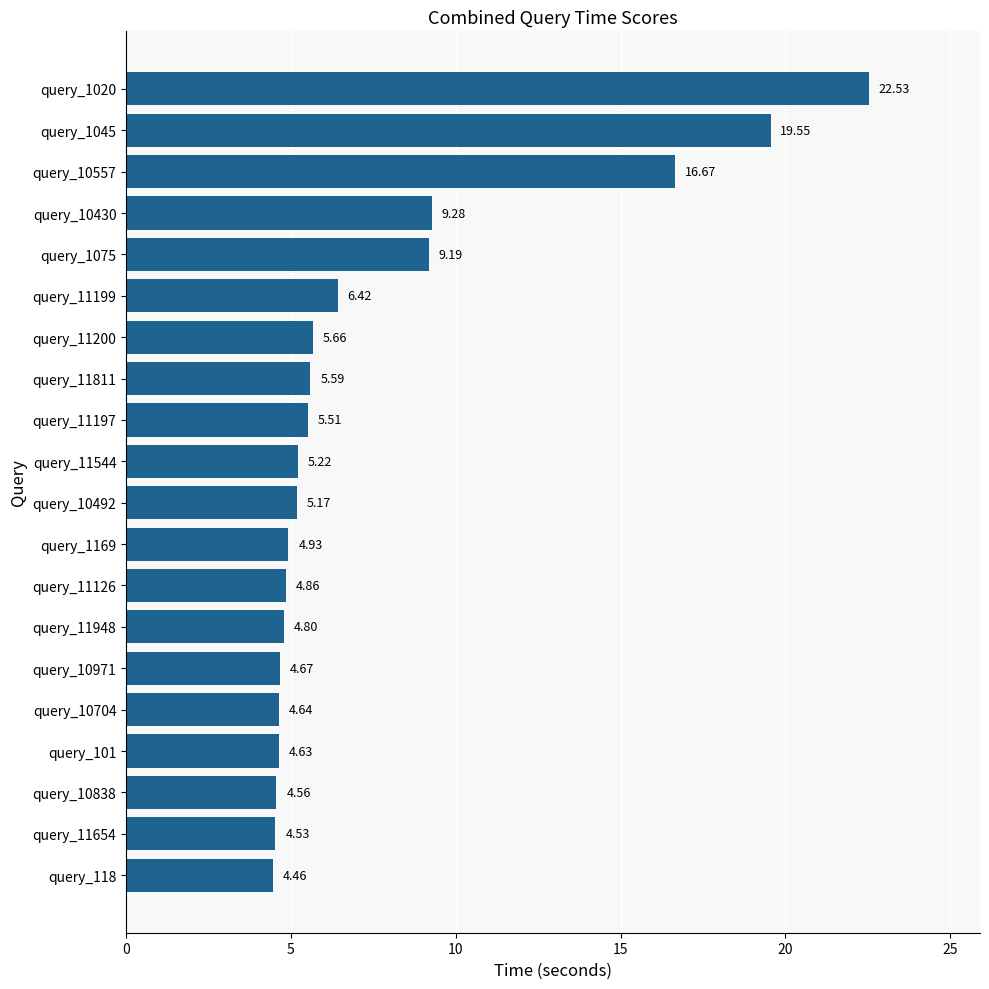

What is the change in value from query_1045 to query_1020?

+3.0